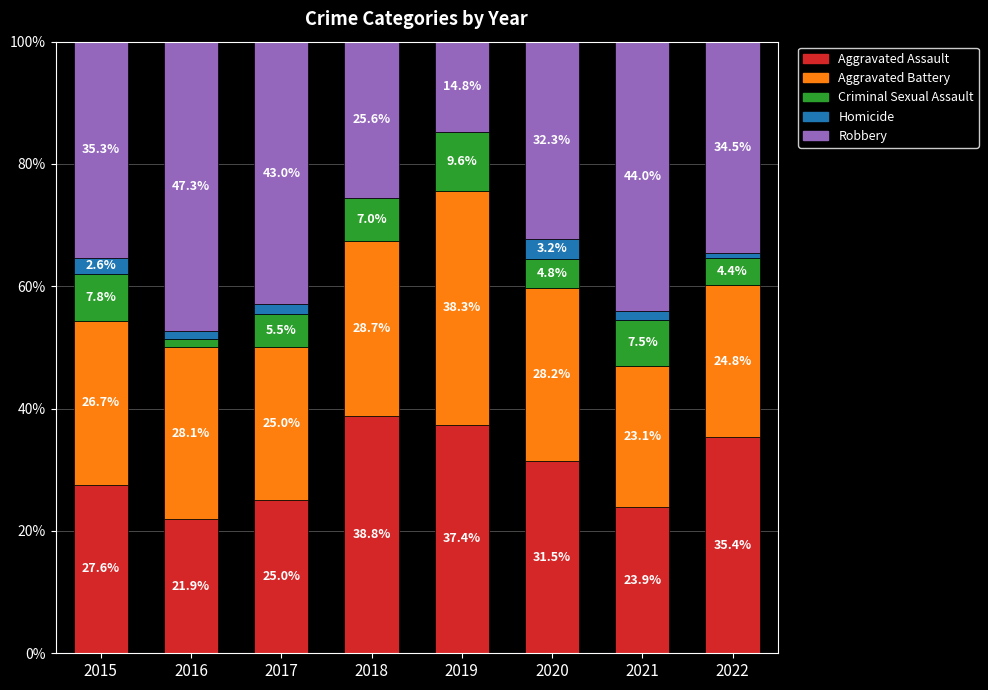

What is the total value across all series at 2020?

100.0